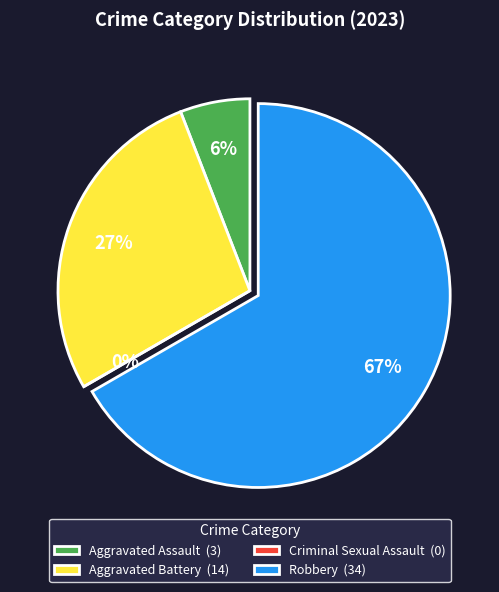

Combined, do Aggravated Assault and Criminal Sexual Assault account for over 50%?

No